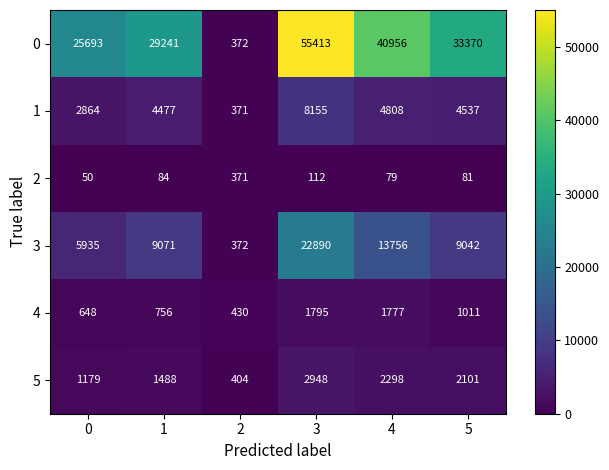

What is the lowest value of the 4 series?

430